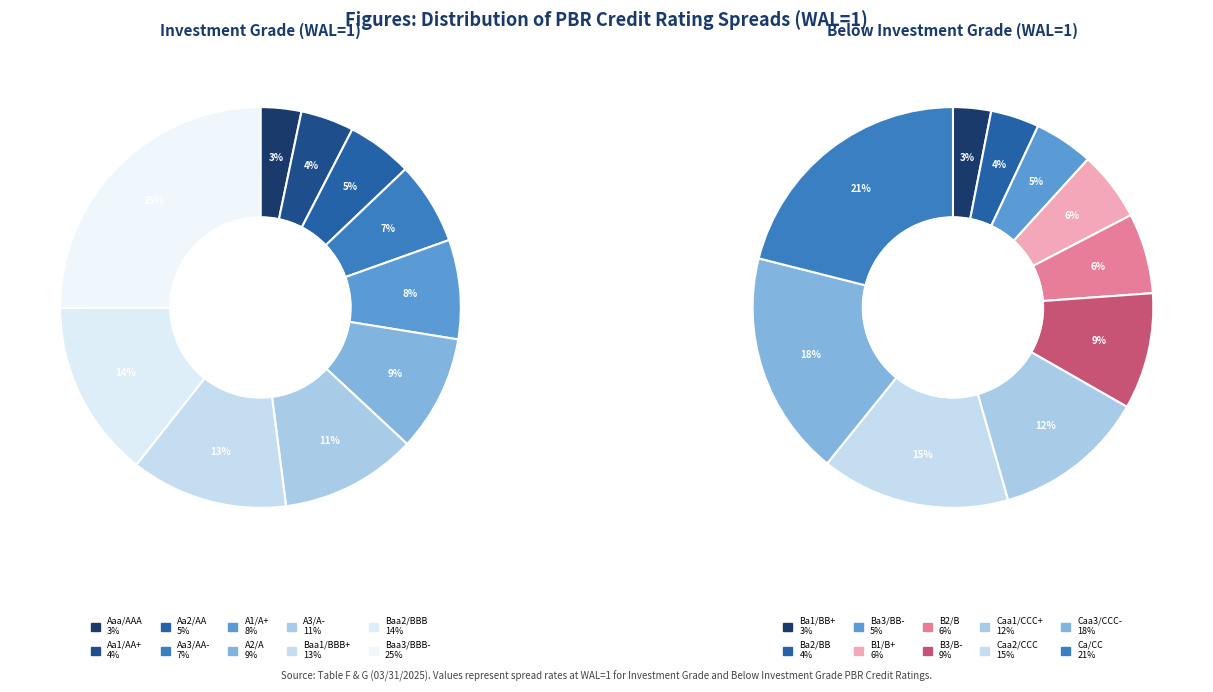

Is 1 the majority of the pie?

No